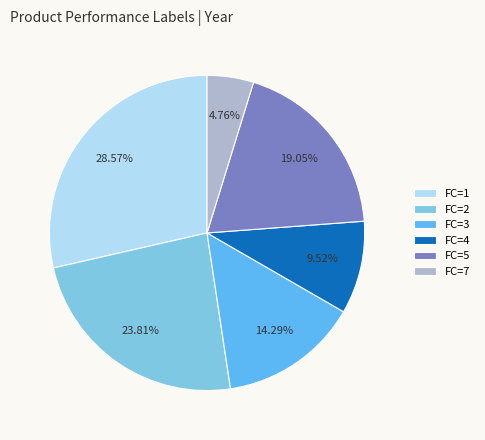

Between FC=4 and FC=7, which is larger?

FC=4